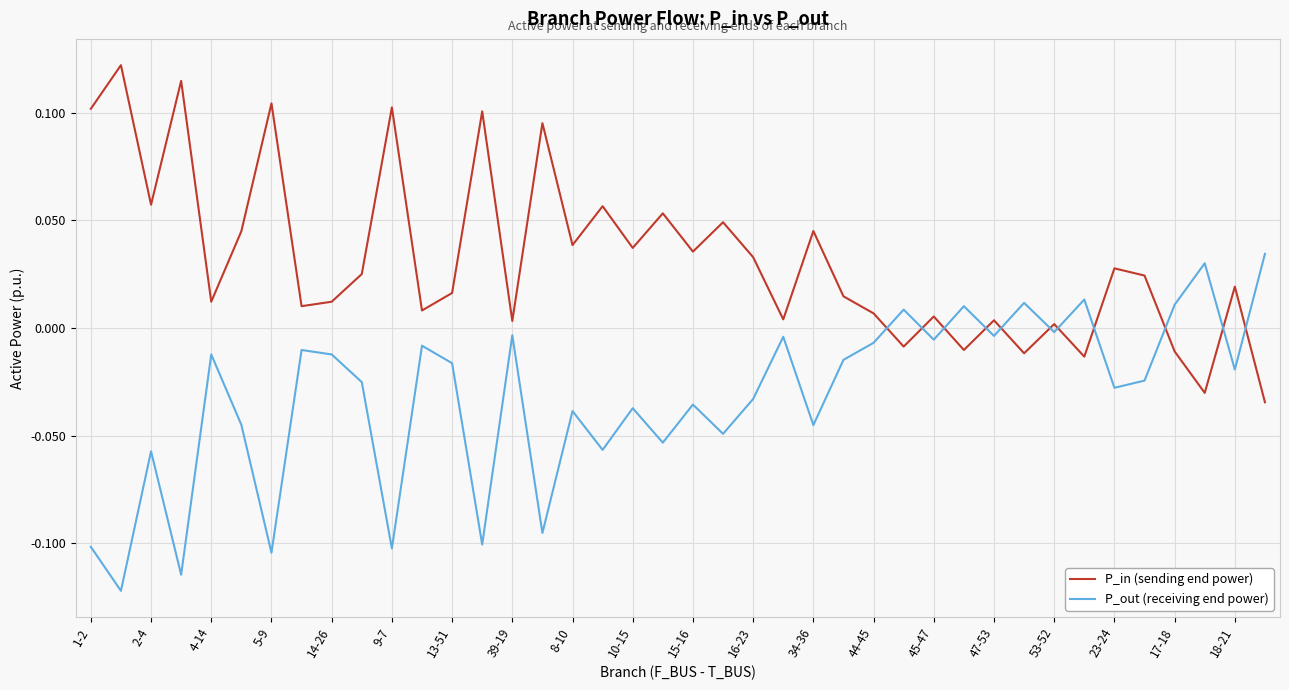

Which series ends up on top after the final intersection of P_out (receiving end power) and P_in (sending end power)?

P_out (receiving end power)